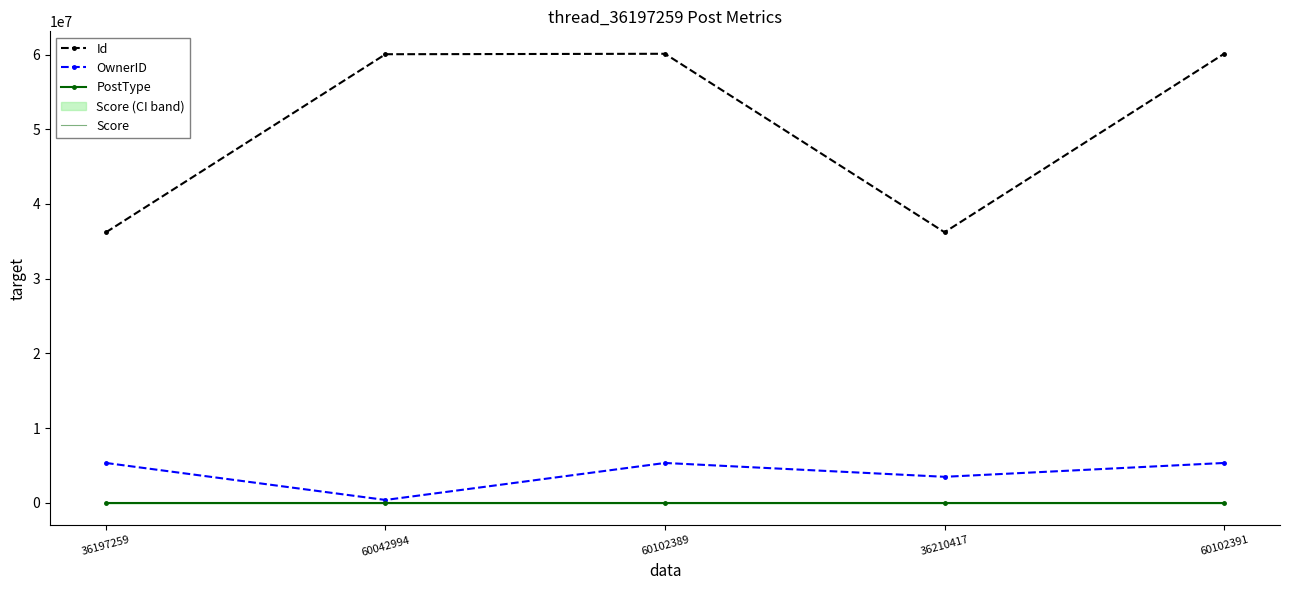

Where is the first local minimum for PostType?

36210417